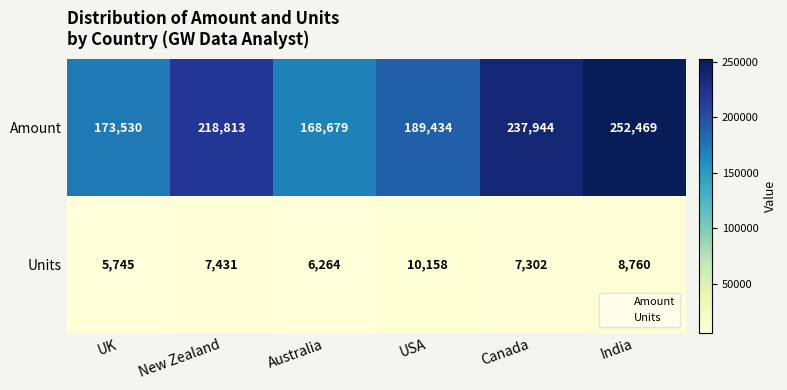

Which series has the largest total across all categories?

Amount